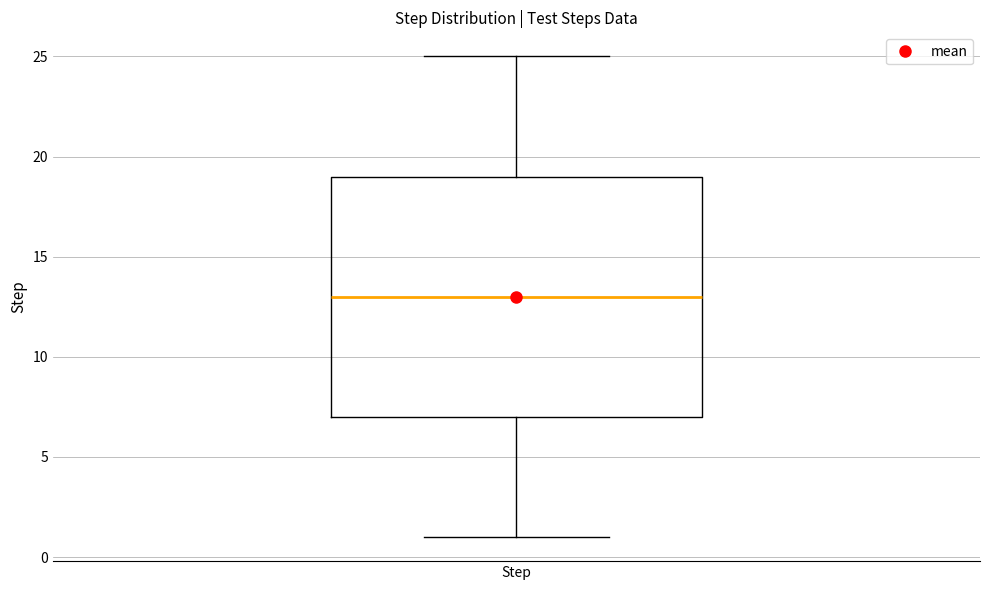

Where does the upper whisker of the box for Step end on the y-axis? The values are not printed on the chart, so give them approximately, as read against the axis.

25